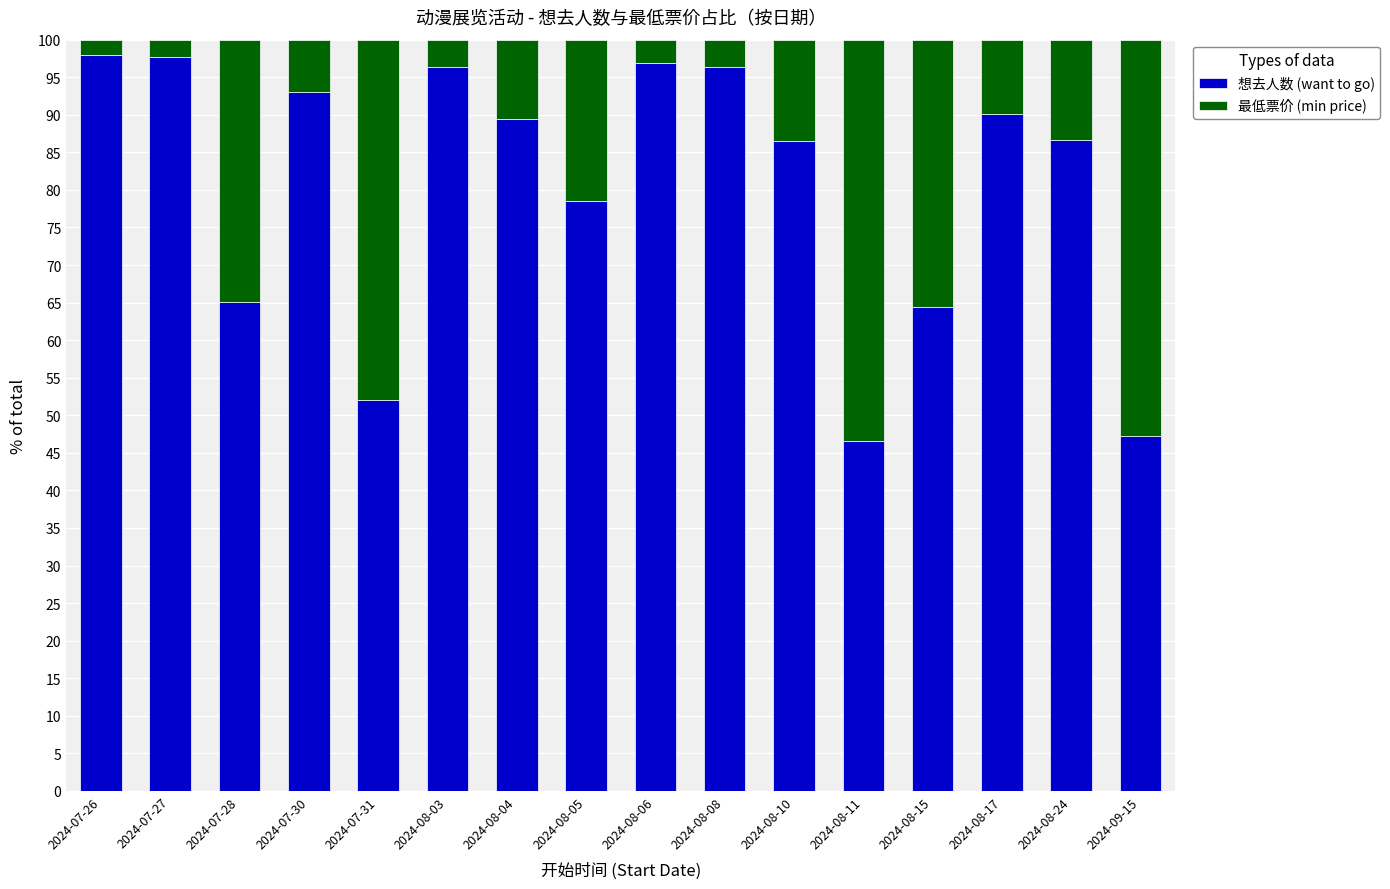

Does the chart contain stacked bars?

Yes